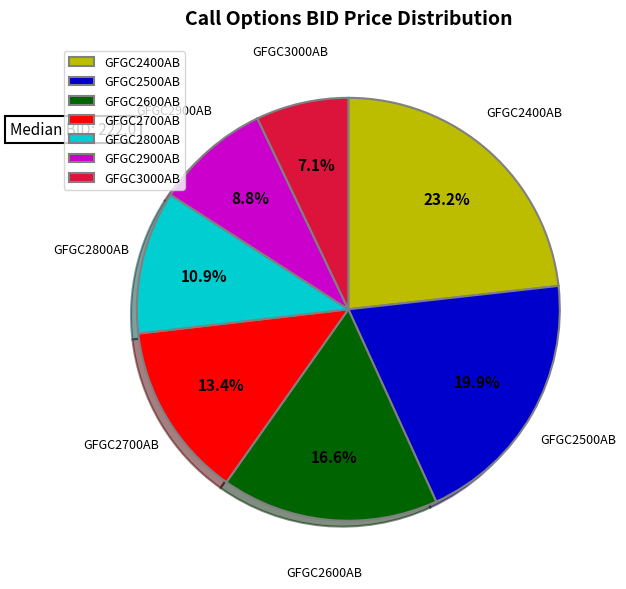

To the nearest percent, what is the difference between the GFGC3000AB and GFGC2600AB slice percentages?

10%